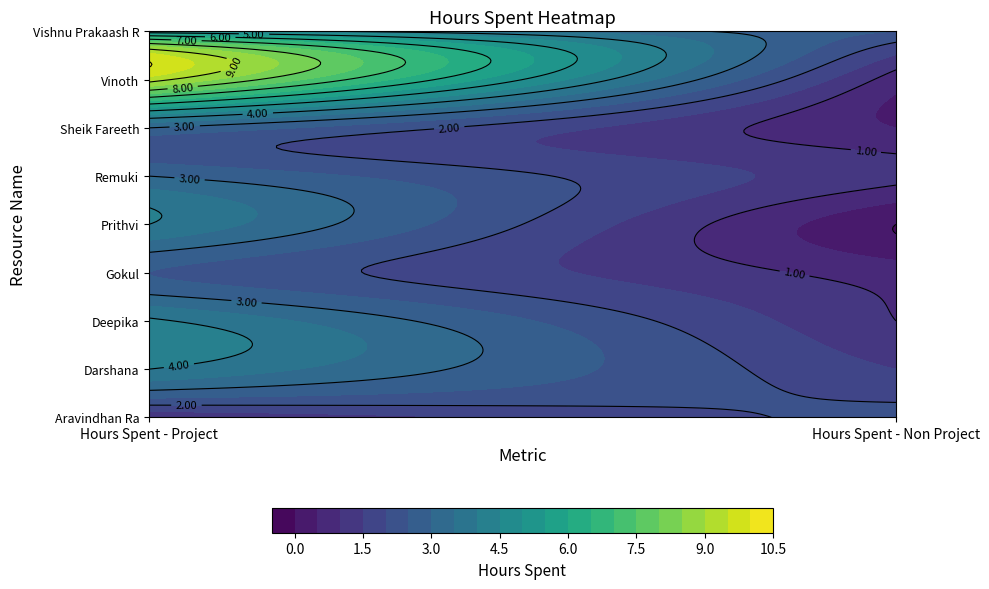

What is the maximum value for Aravindhan Ra?

2.2